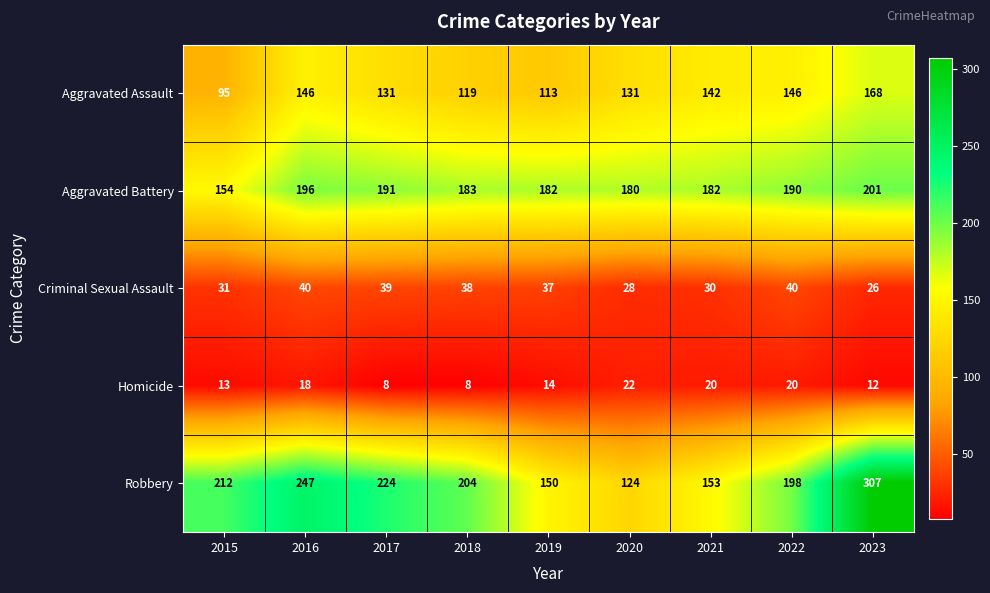

Rank the series by their maximum value, from highest to lowest.

Robbery, Aggravated Battery, Aggravated Assault, Criminal Sexual Assault, Homicide